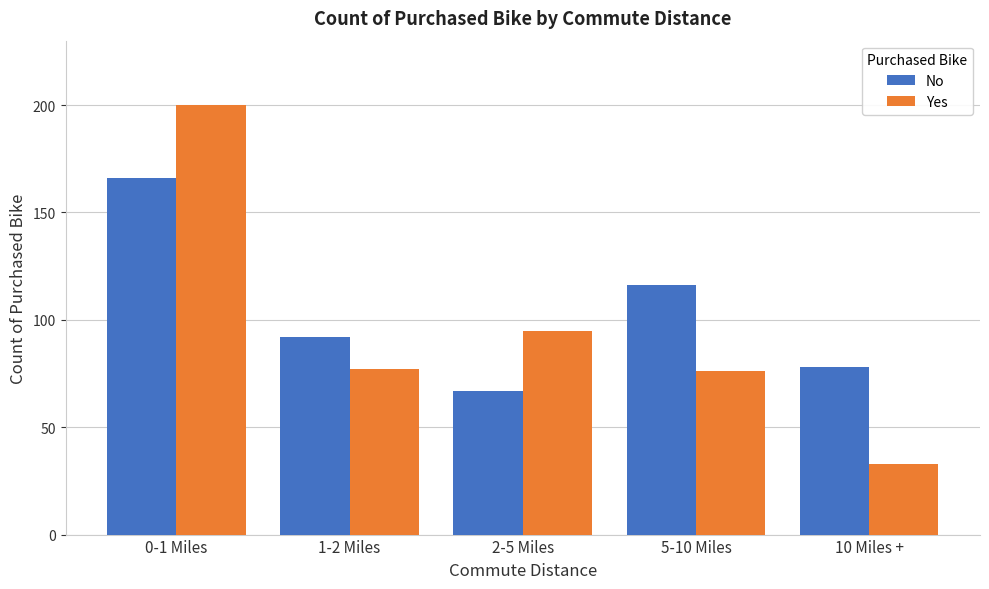

Reading left to right, list all the values displayed in this chart.

No: 166	92	67	116	78
Yes: 200	77	95	76	33